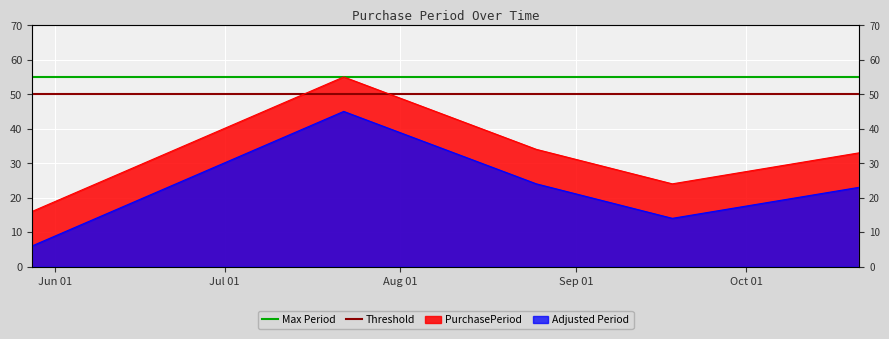

Which series has the largest total across all categories?

Max Period